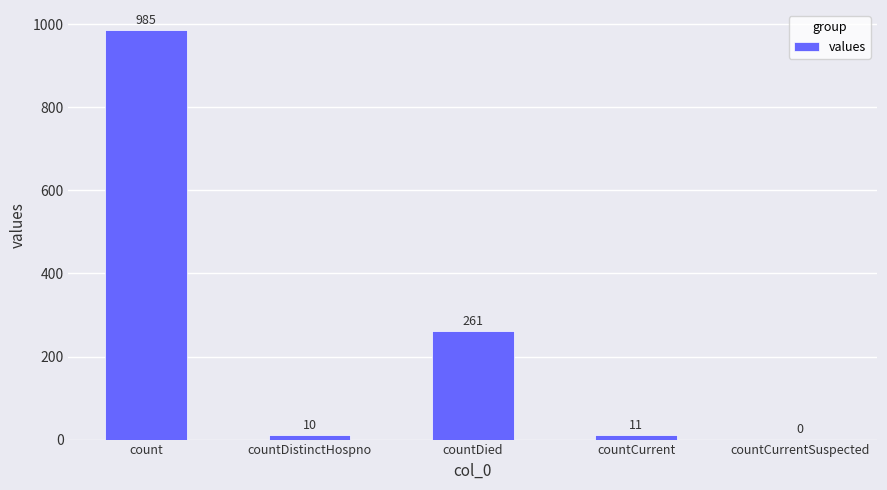

Which has a higher value, countCurrent or countCurrentSuspected?

countCurrent